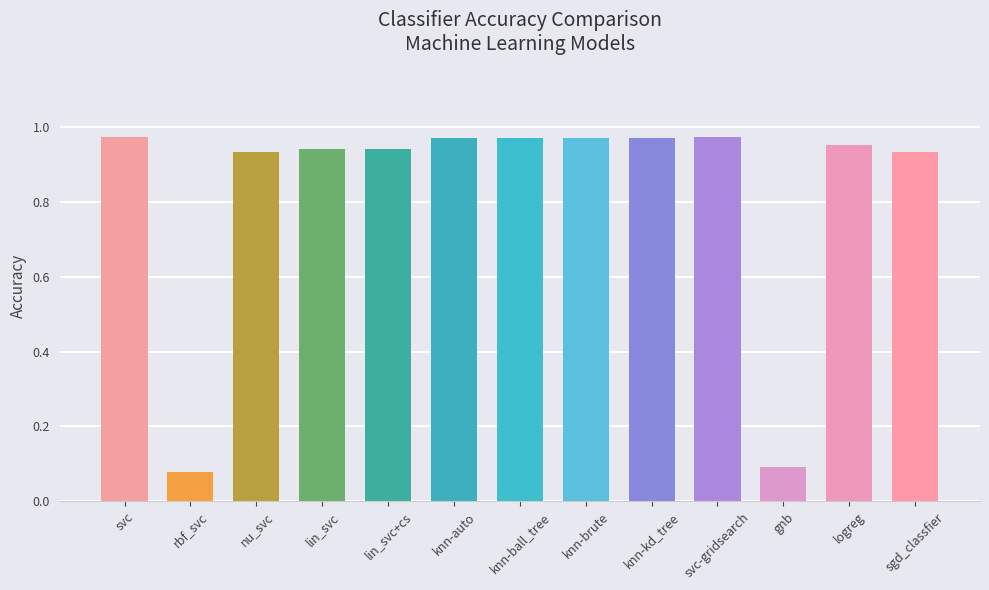

What is the label of the 11th bar from the left?

gnb